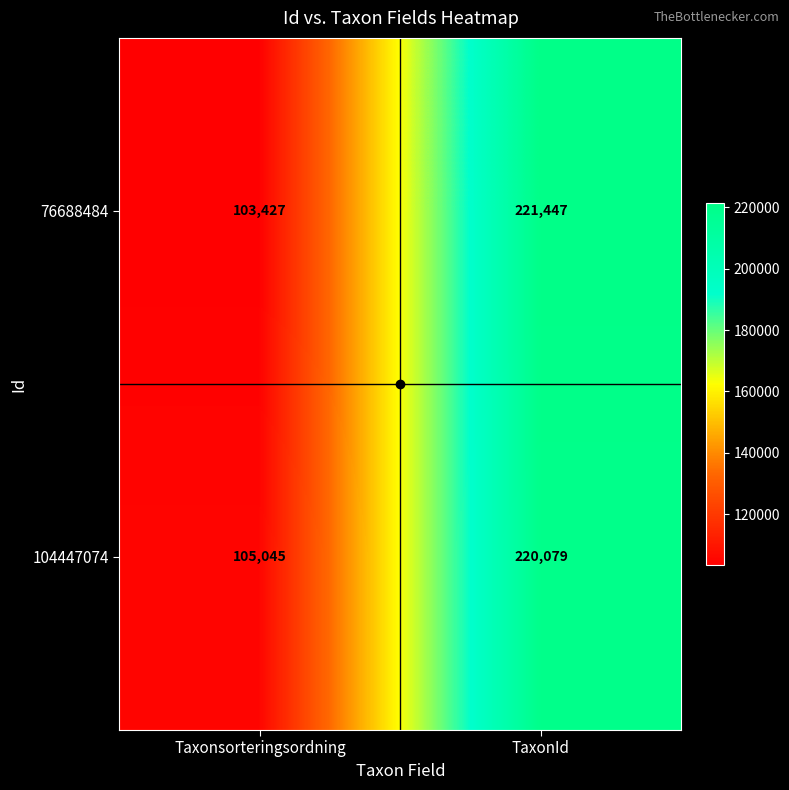

How many distinct data groups are displayed?

2